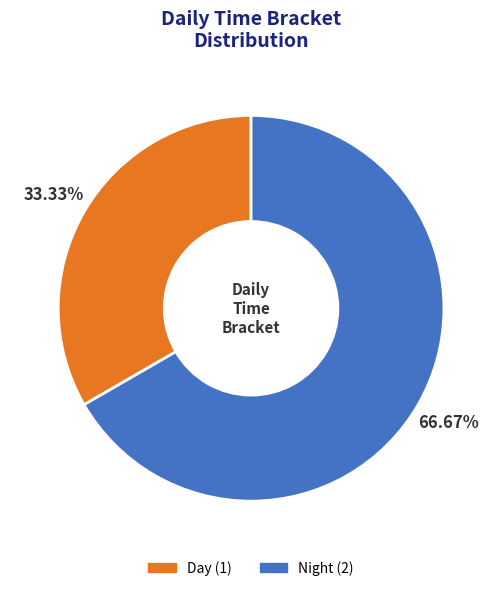

Between Night and Day, which is larger?

Night